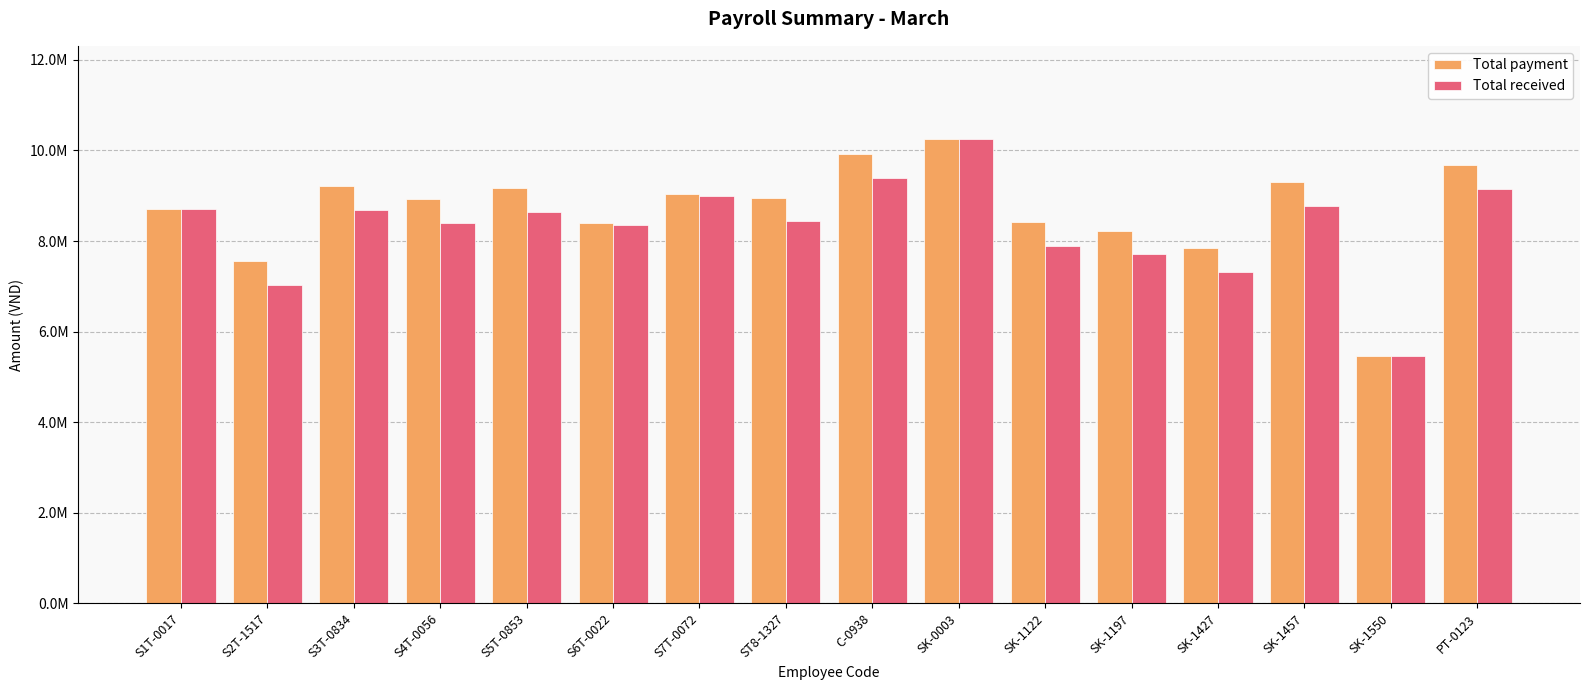

Which category has the lowest value in the Total received series?

SK-1550